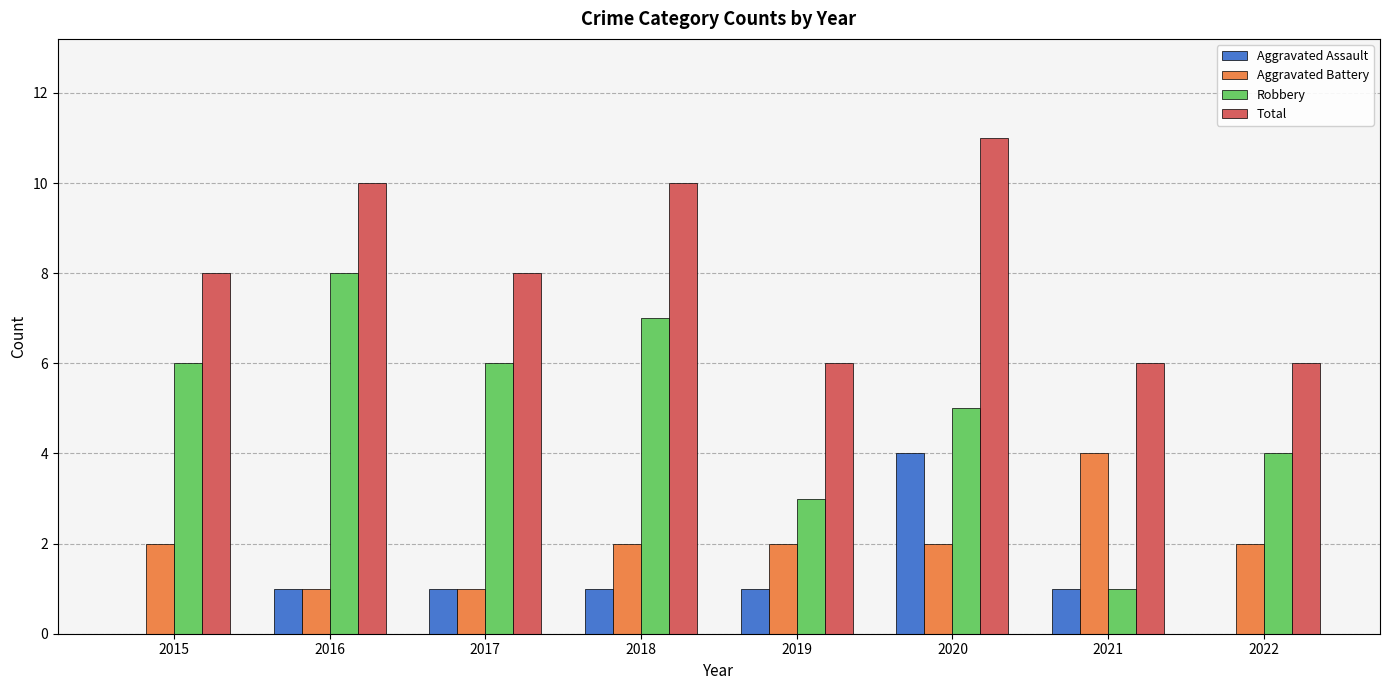

The value of Total at 2017 is 8. True or false?

True